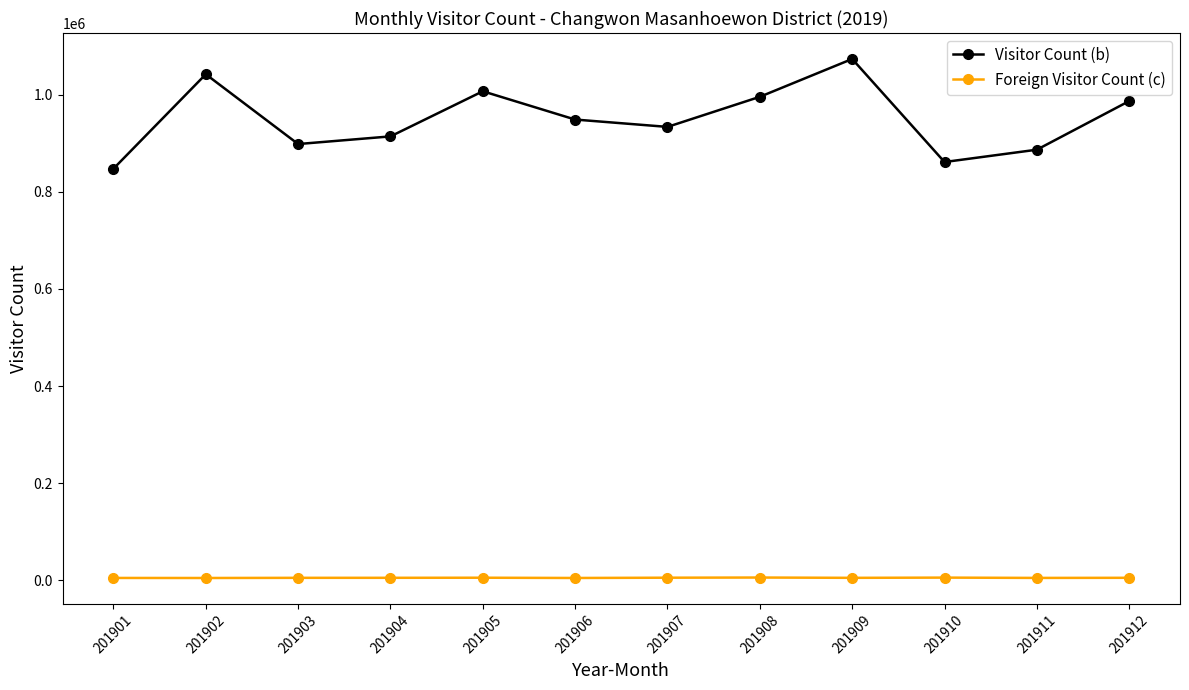

In Visitor Count (b), how many points are lower than both neighbors (excluding endpoints)?

3